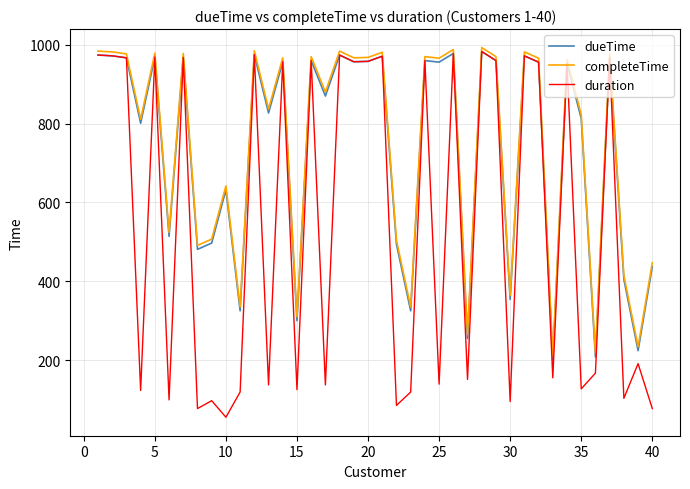

What is the difference between the maximum and second lowest values in the duration series?

906